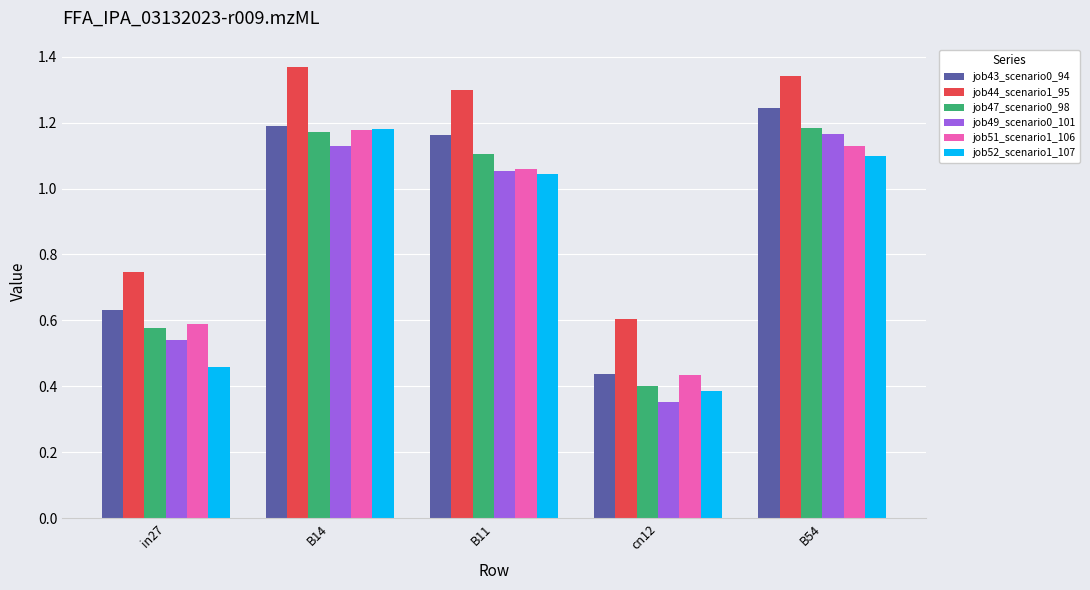

Which category has the highest value in the job51_scenario1_106 series?

B14